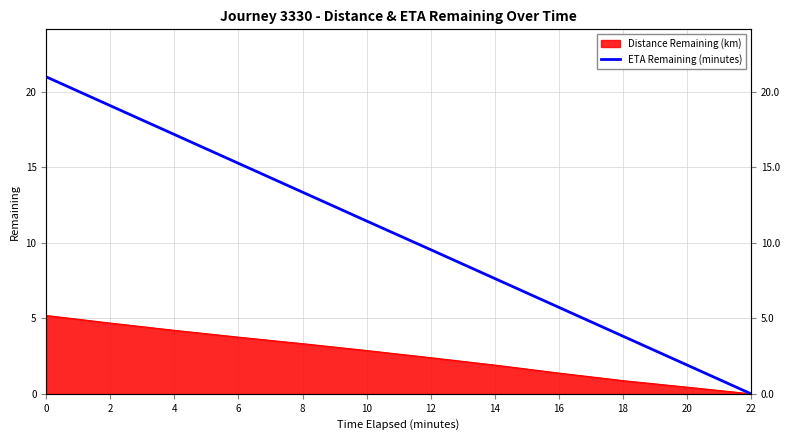

True or false: the data has more than 2 interior local peaks.

False